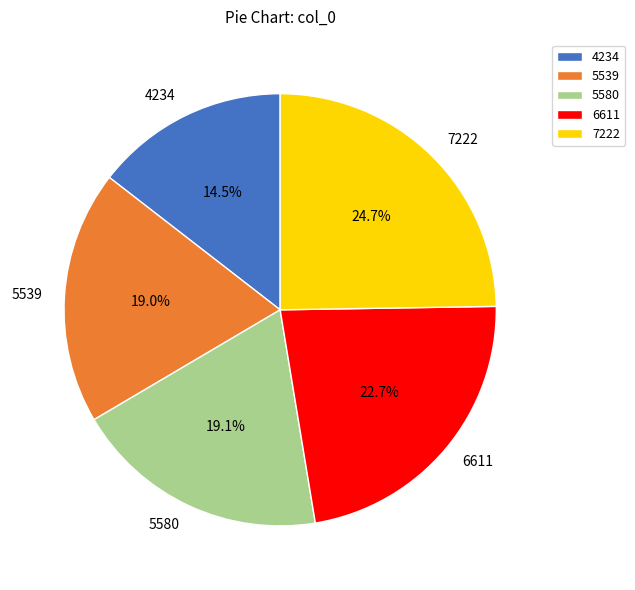

The 7222 slice represents 34% of the pie. True or false?

False